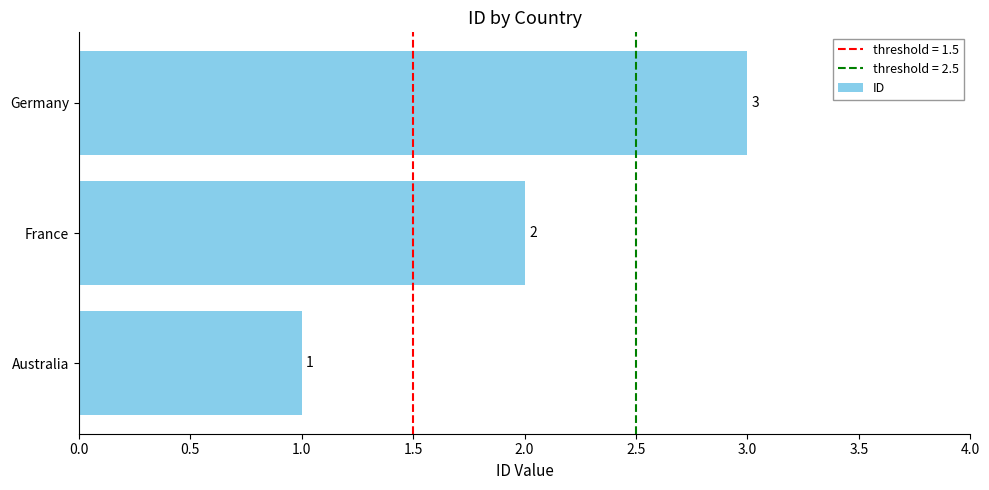

How many bars are there in total?

3